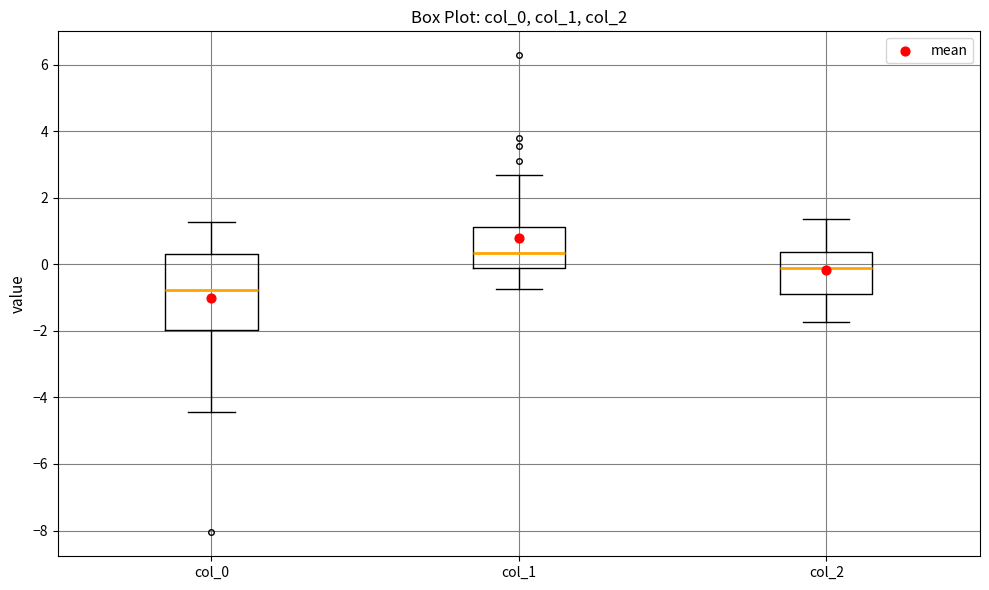

Which box's median line is the highest?

col_1